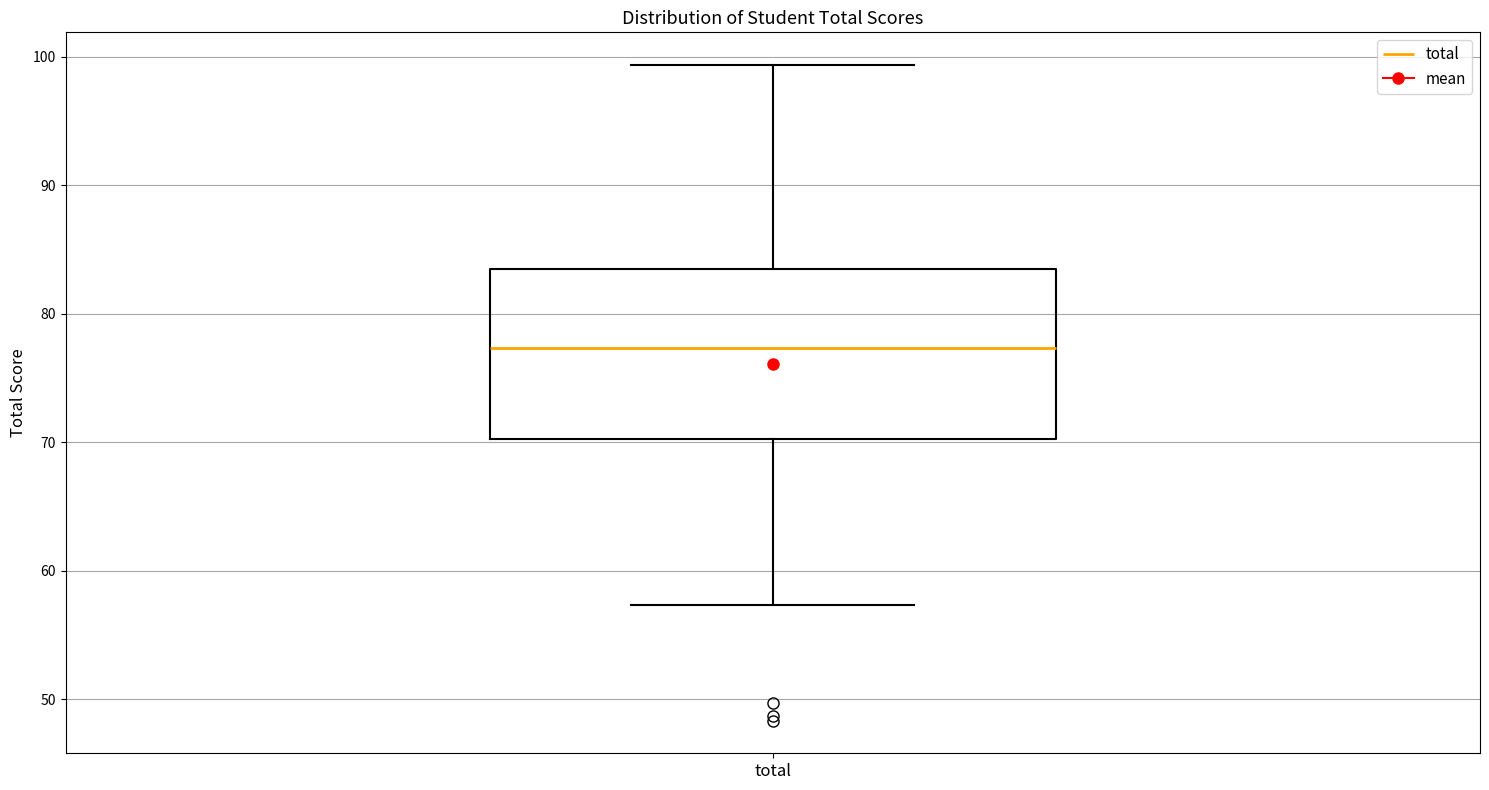

Where does the median line of the box for total sit on the y-axis? The values are not printed on the chart, so give them approximately, as read against the axis.

77